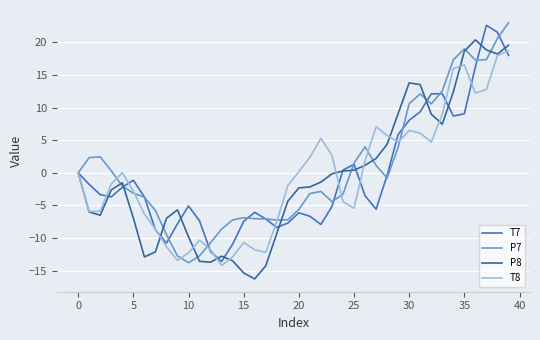

What is the lowest value of the T7 series?

-13.6